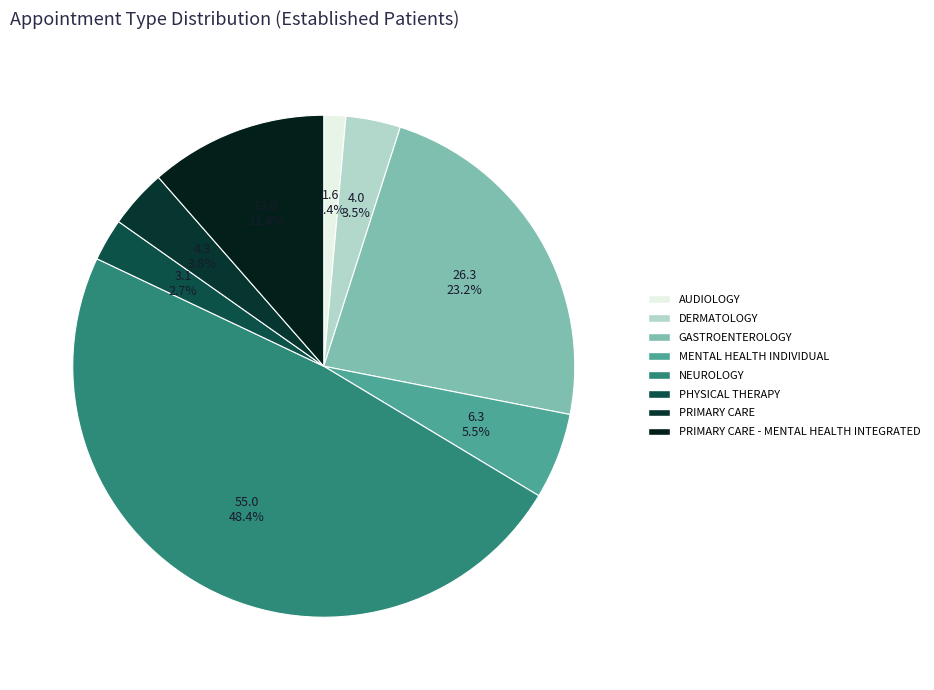

What is the smallest slice in the pie chart?

AUDIOLOGY